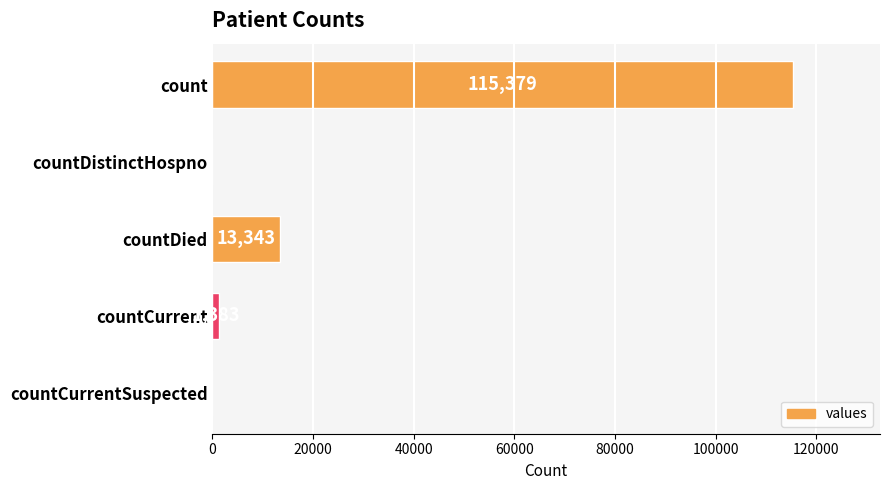

At which label is the value closest to 57689?

countDied